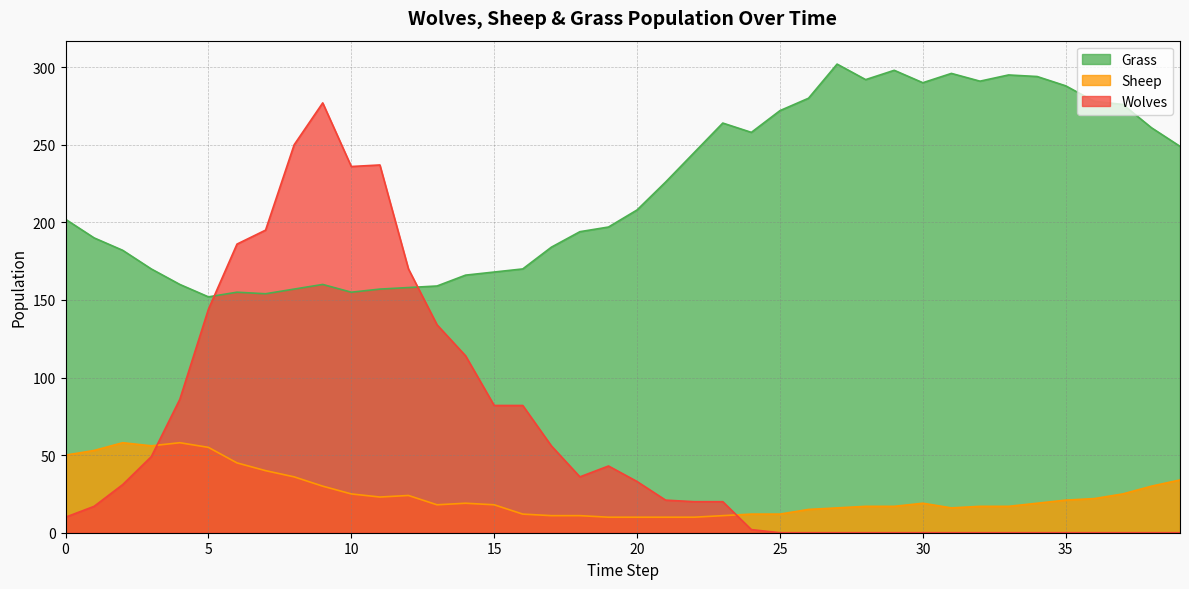

At 32, list the series in order from smallest to largest.

Wolves, Sheep, Grass